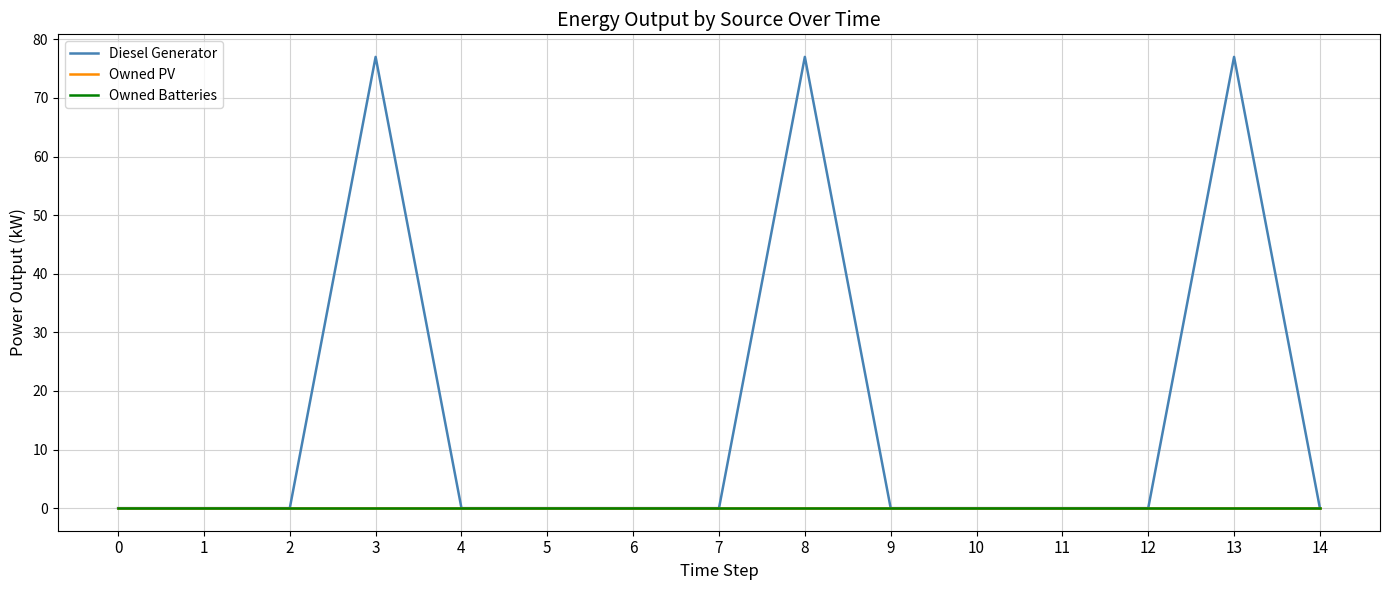

At how many categories does at least one series exceed 27?

3